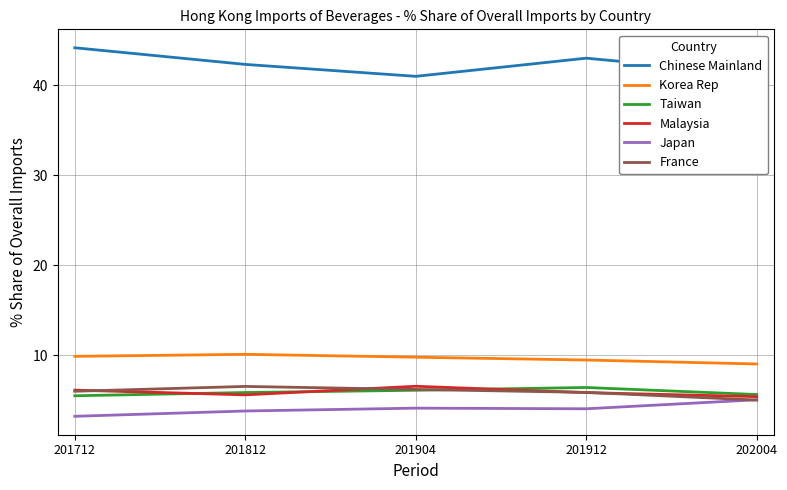

True or false: Taiwan has a value of 10.4 at 201812.

False